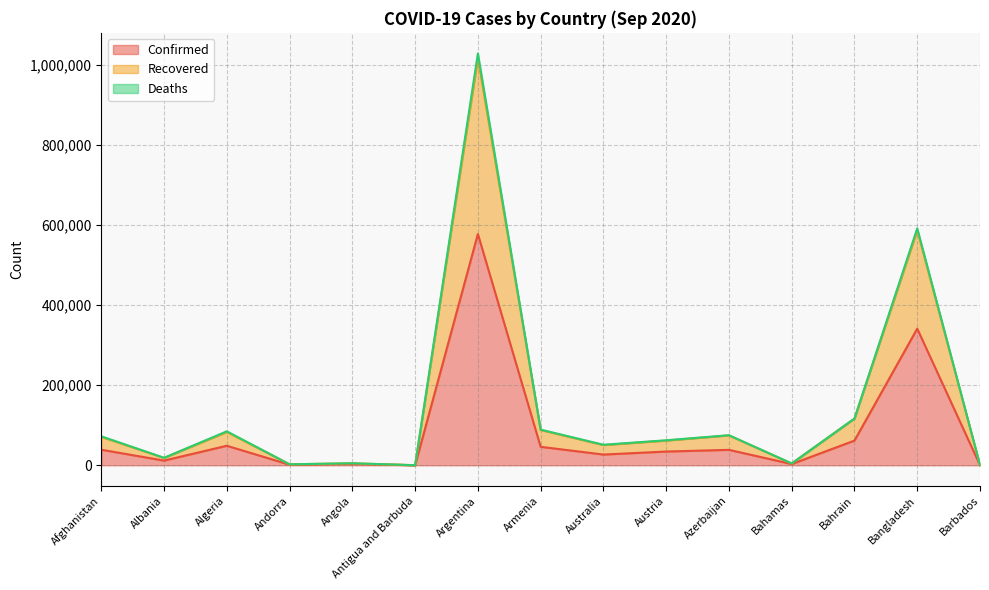

Which has a higher value, Bahrain or Antigua and Barbuda?

Bahrain